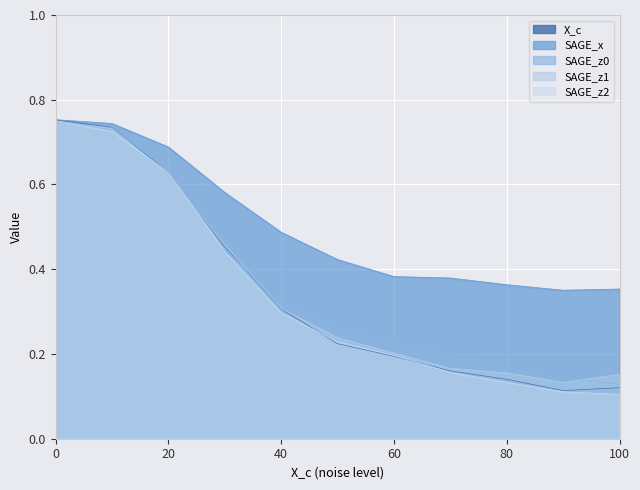

The SAGE_x series shows 0.5 at 40. True or false?

True